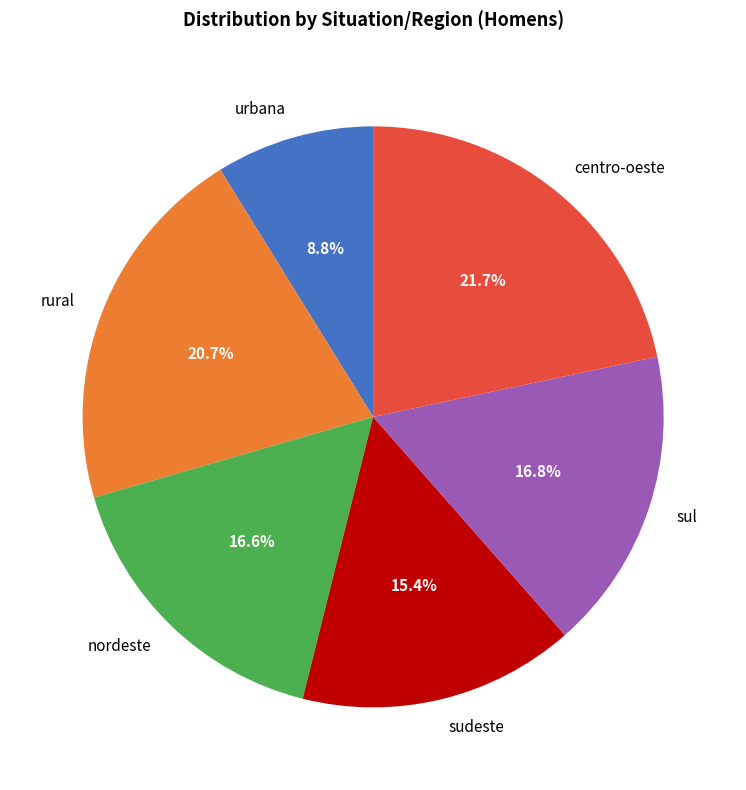

How many slices are in this pie chart?

6